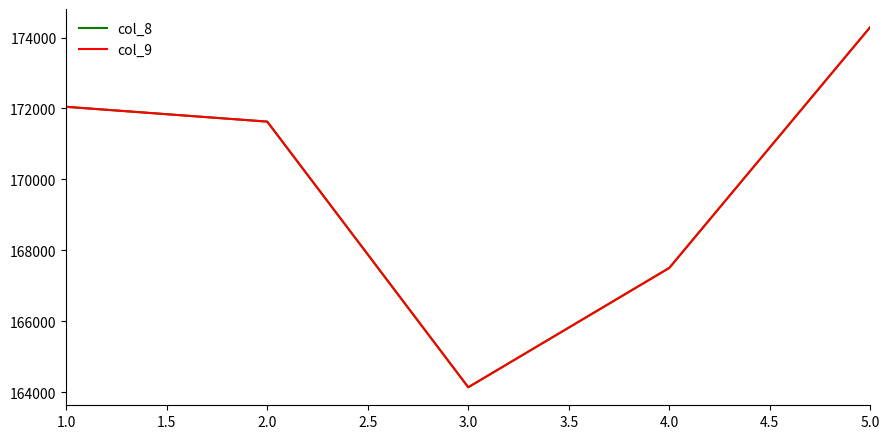

Is this an area chart (filled region under the line)?

No